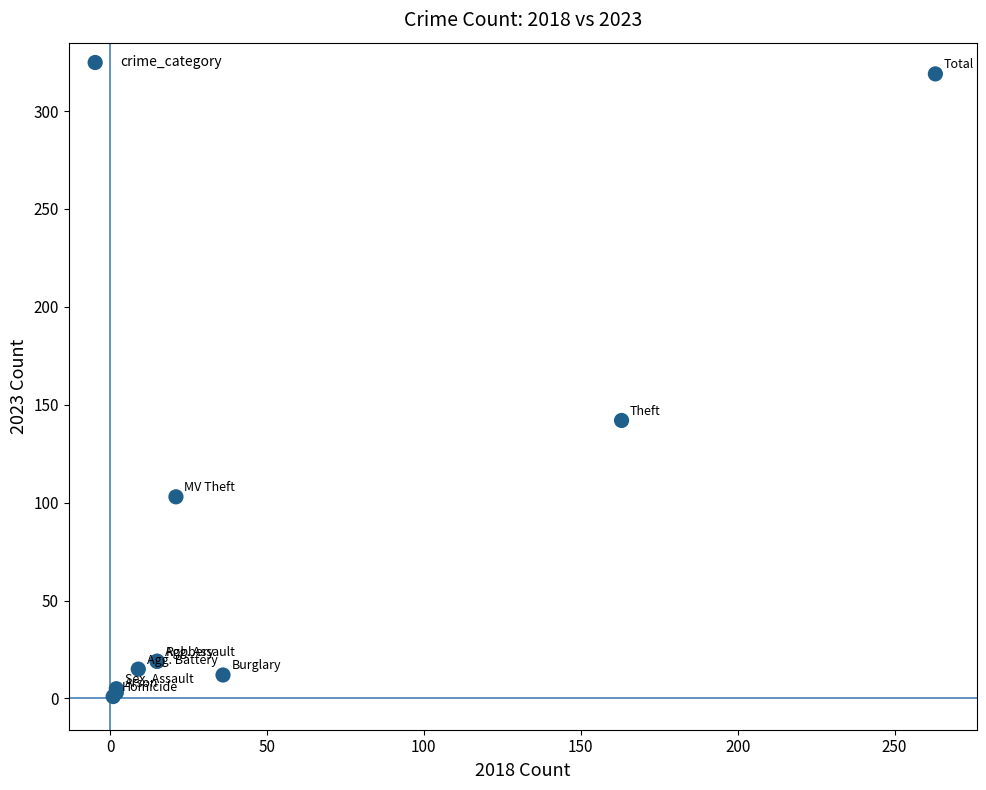

What Y value in the scatter plot is closest to 160?

142